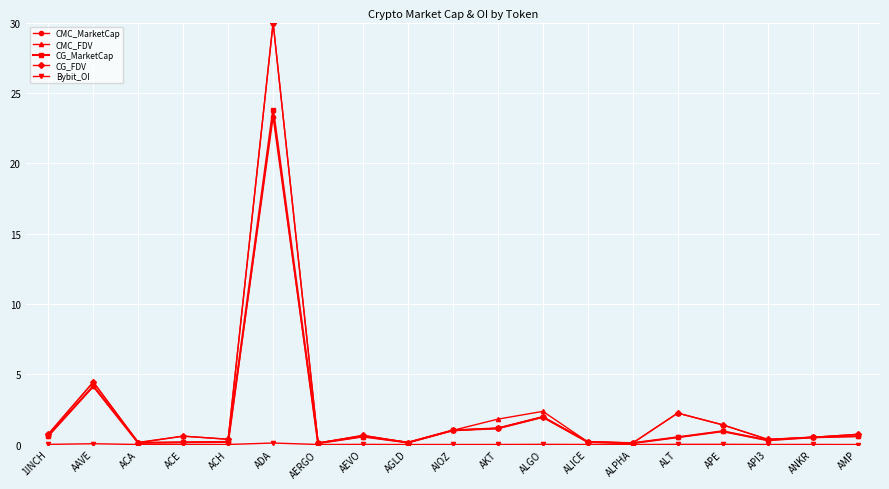

What is the label of the 10th point from the right?

AIOZ